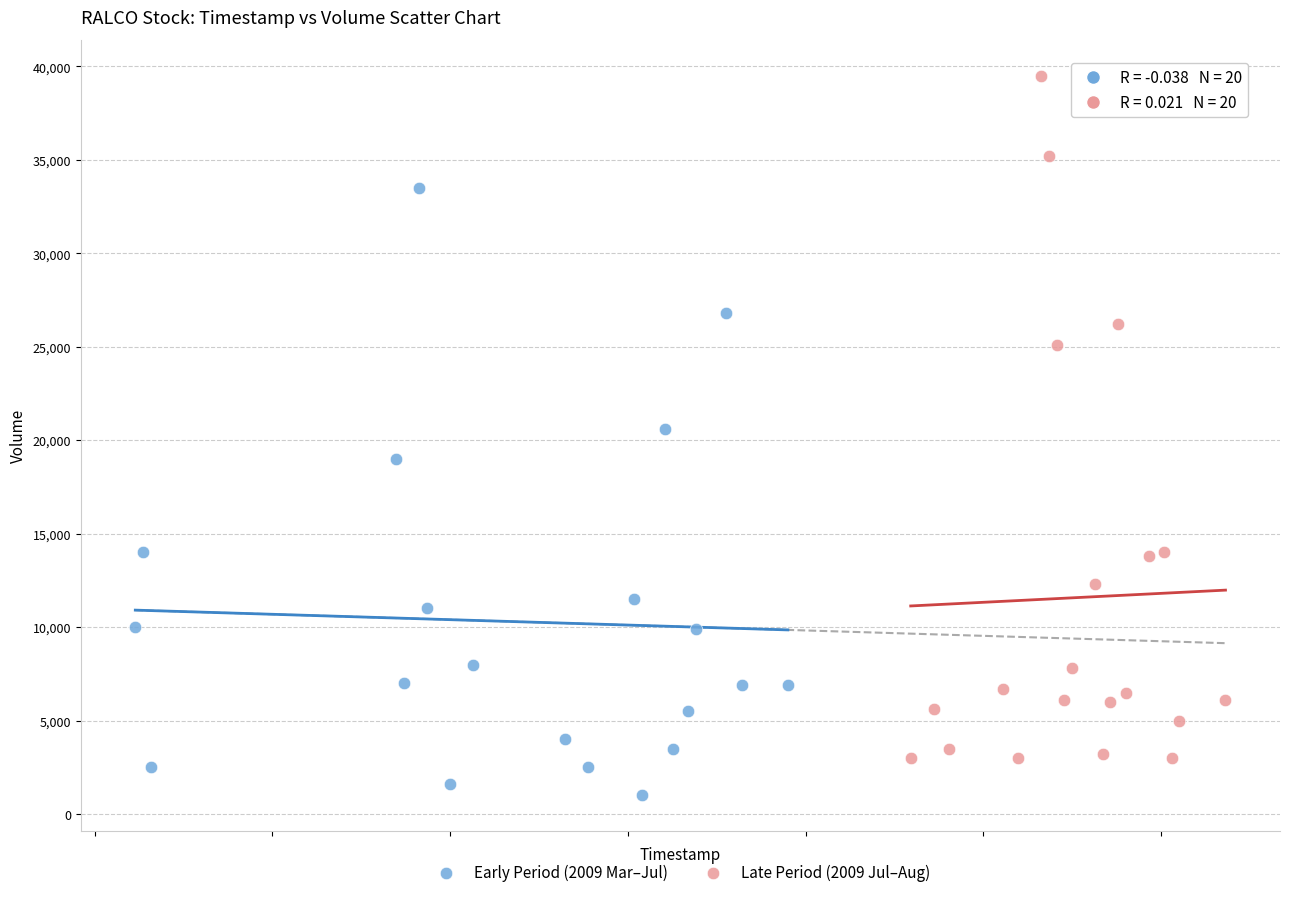

Which series reaches the minimum Y coordinate?

Early Period (2009 Mar–Jul)